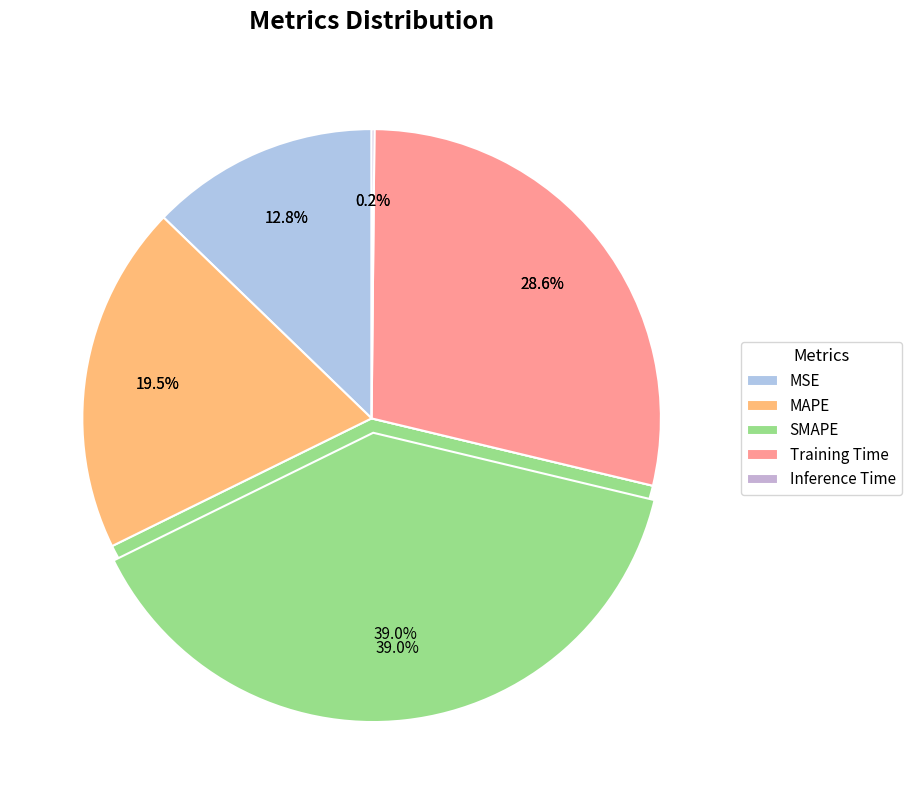

How many segments does this pie chart have?

5